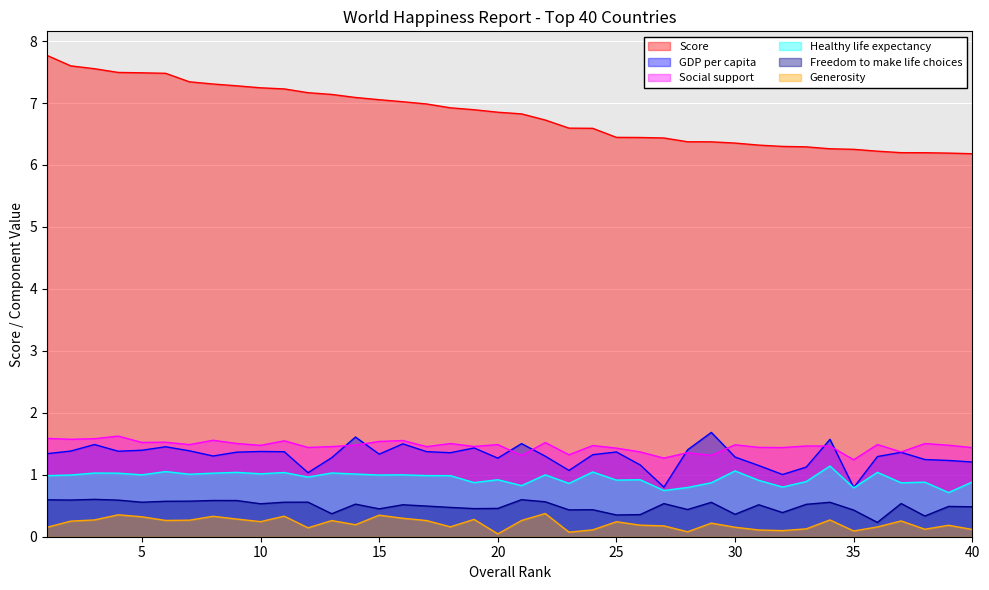

At which label does GDP per capita reach its peak?

29